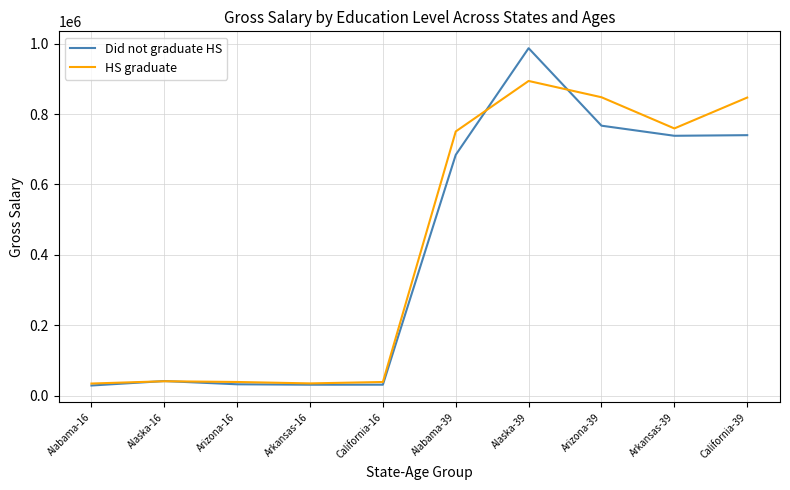

Which label corresponds to the largest value in the chart?

Alaska-39